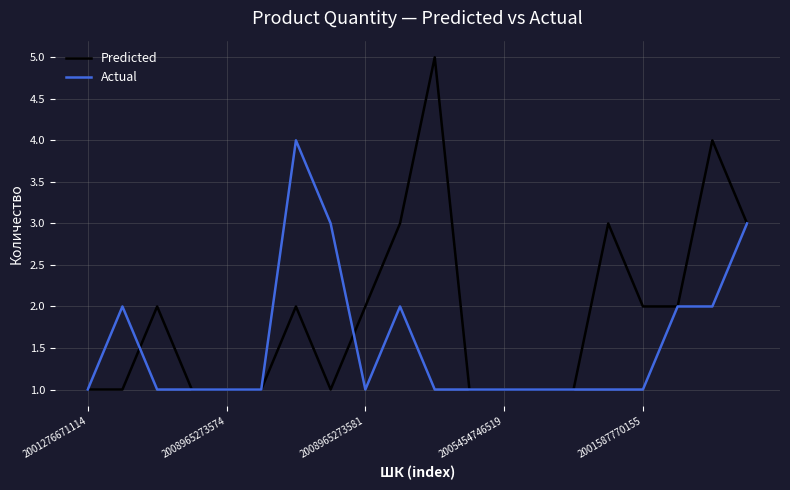

Does the chart have visible grid lines?

Yes